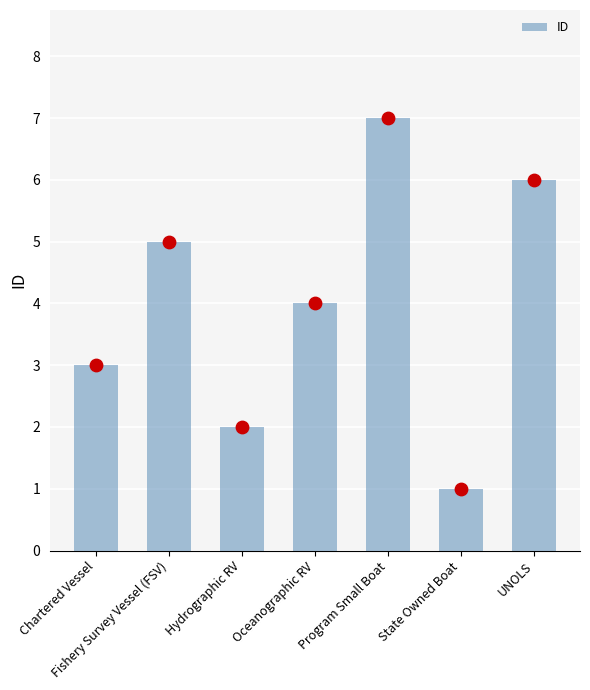

Approximately how many times larger is the value at Fishery Survey Vessel (FSV) compared to State Owned Boat?

5.0